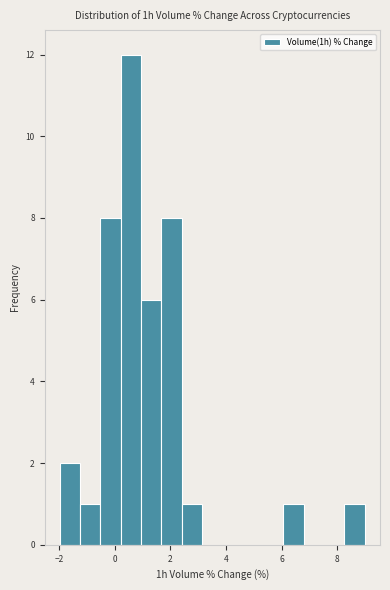

Around what value on the x-axis is the tallest bar? Give the approximate position of its centre, as read against the axis.

0.6